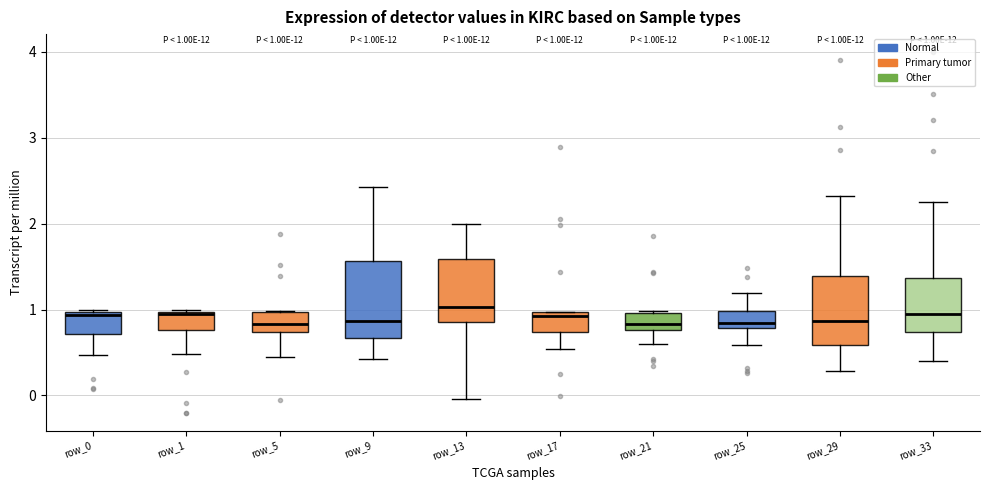

Comparing the boxes themselves (not the whiskers), which one is the tallest?

row_9